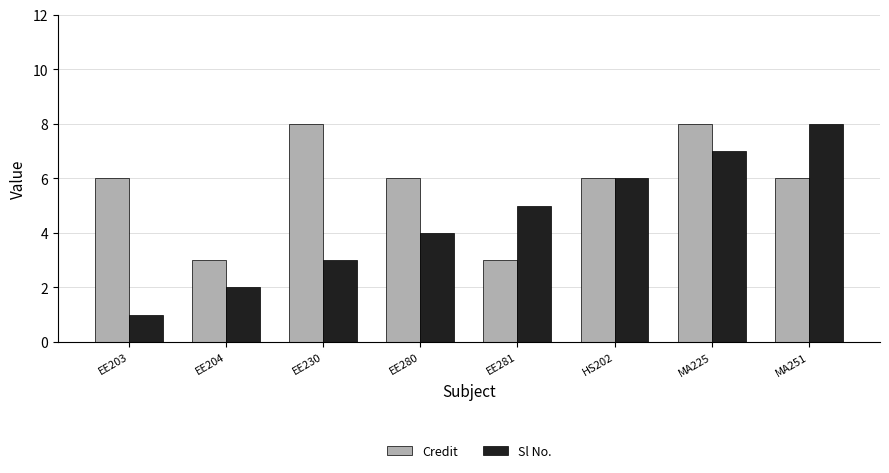

True or false: Sl No. has a value of 8 at MA251.

True